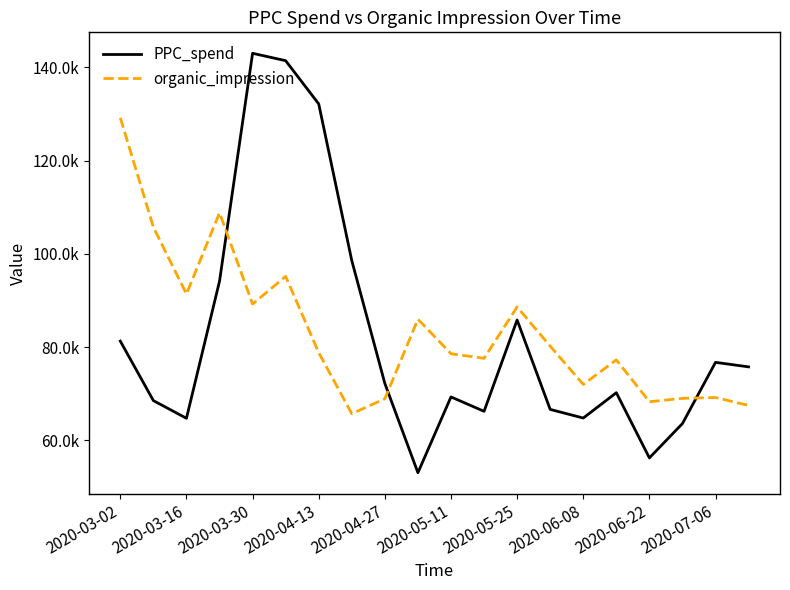

In PPC_spend, how many points are higher than both neighbors (excluding endpoints)?

5